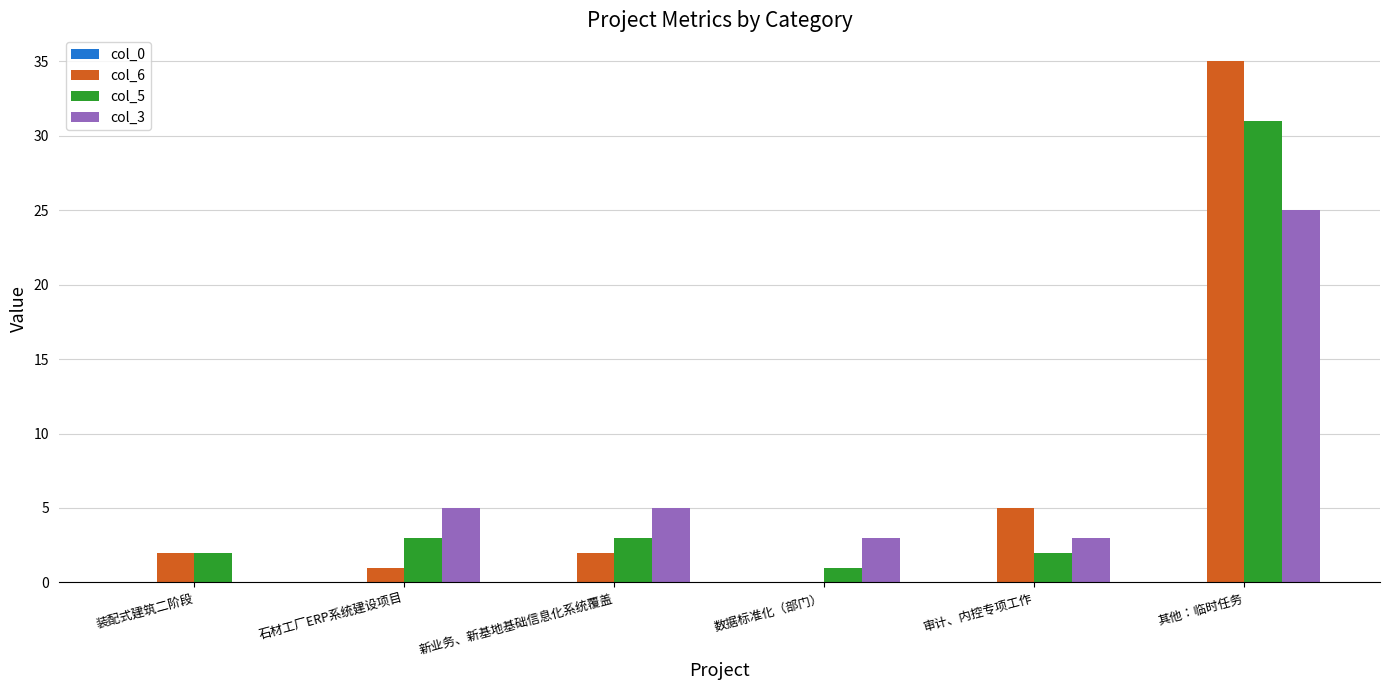

What is the maximum value for col_6?

35